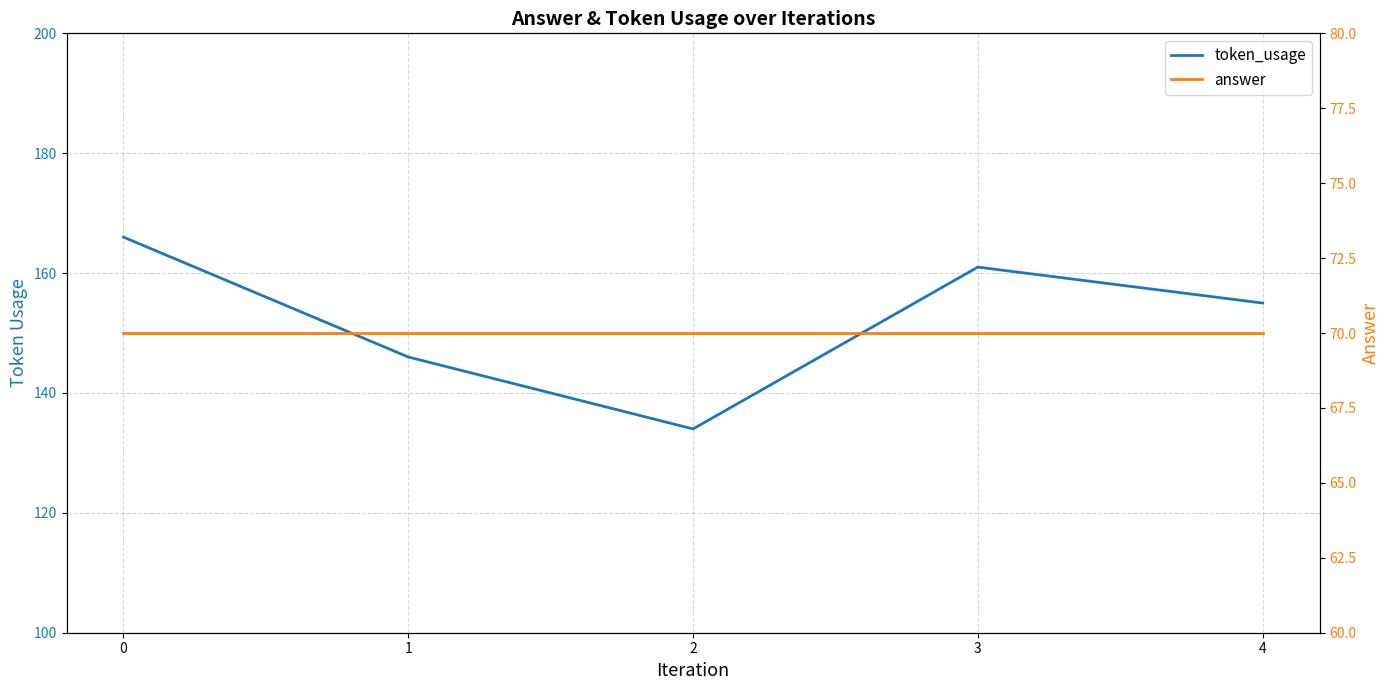

Which series has the widest spread of values?

token_usage